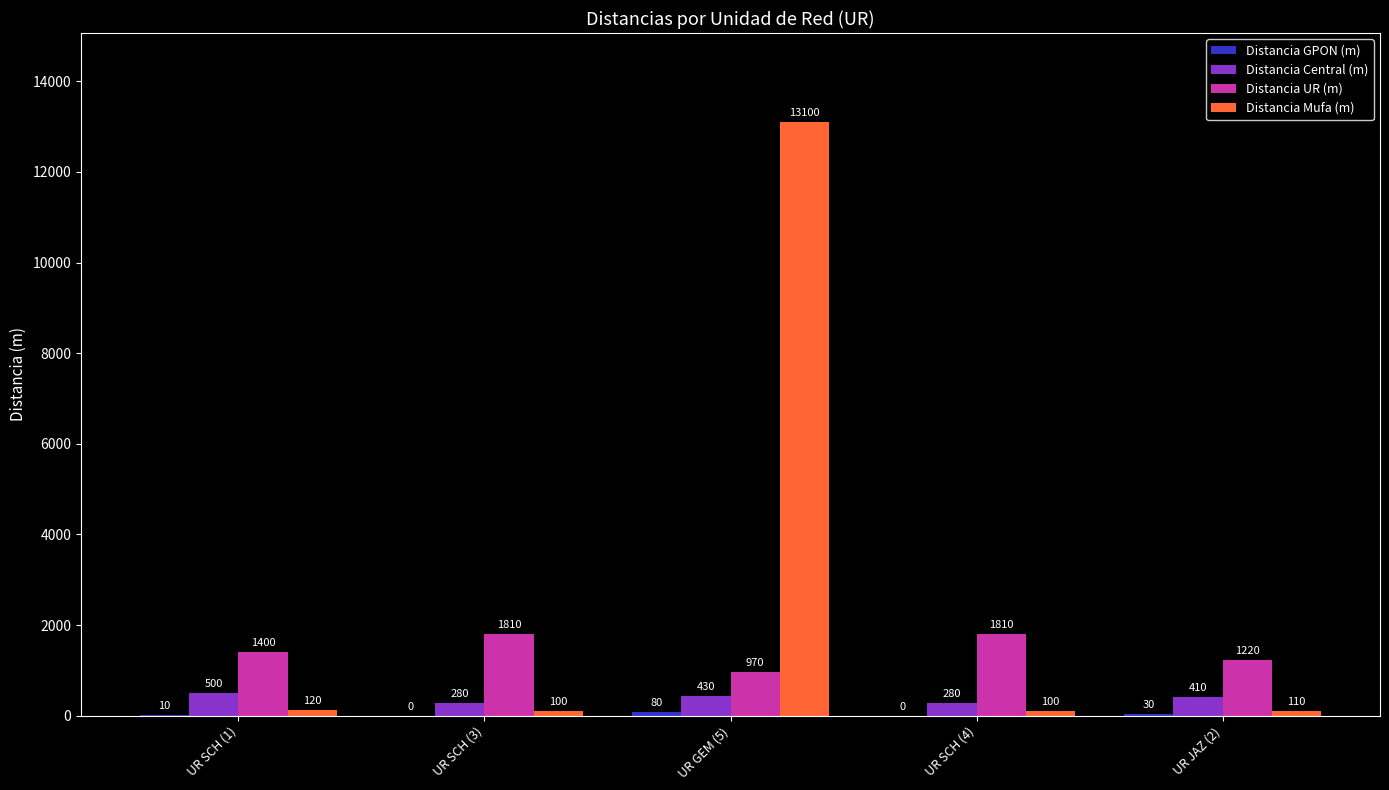

What is the sum of the Distancia UR (m) values at UR SCH (4) and UR SCH (1)?

3210